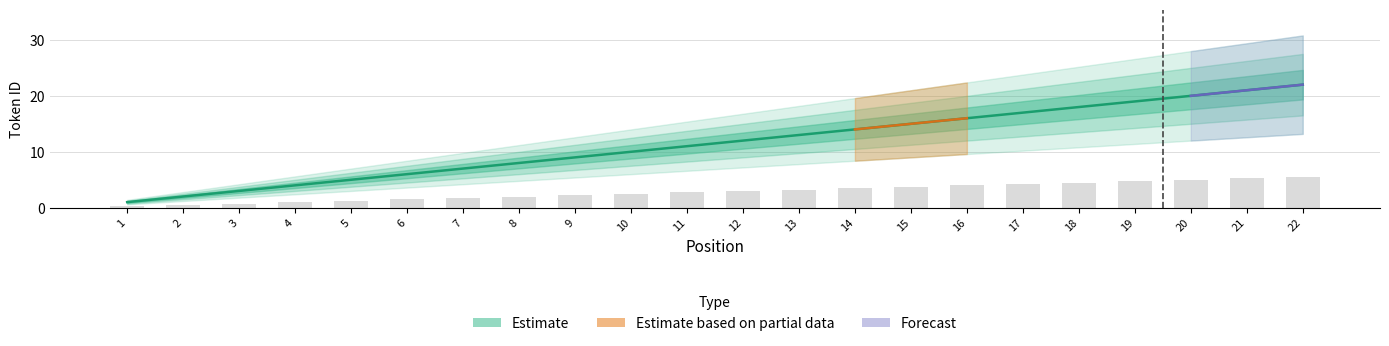

The chart shows a value of 15 at 15. True or false?

True